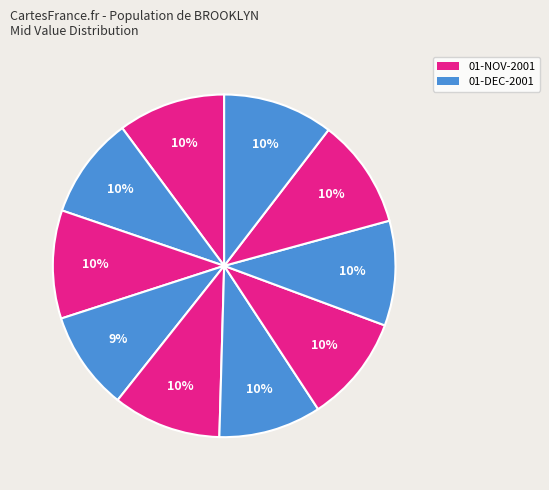

Count the number of slices in the pie.

10